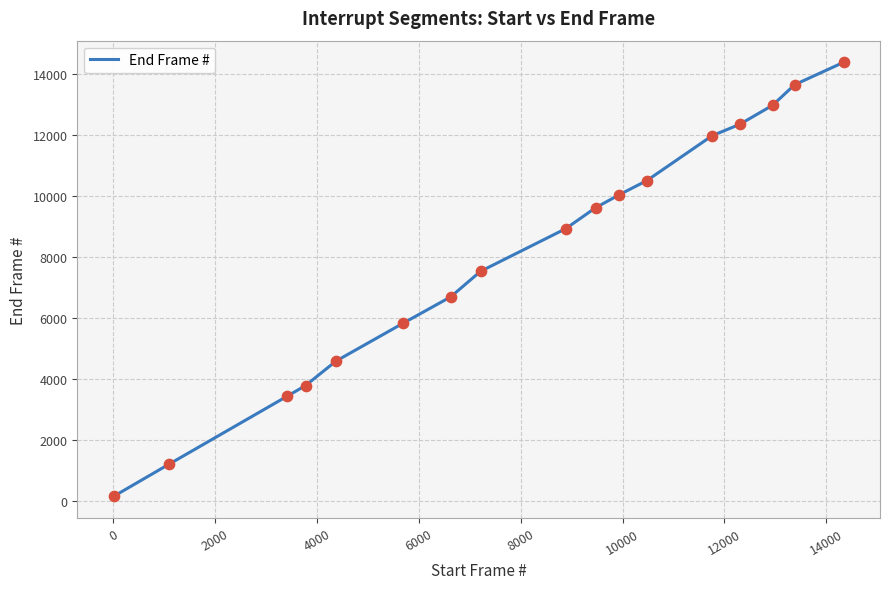

What is the greatest value displayed?

14379